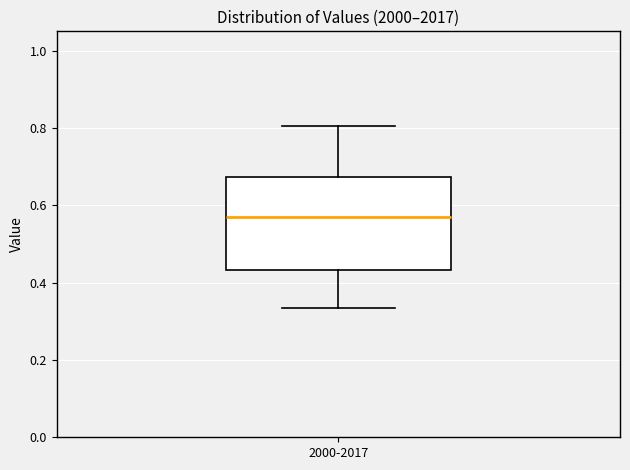

Where does the lower whisker of the box for 2000-2017 end on the y-axis? The values are not printed on the chart, so give them approximately, as read against the axis.

0.34